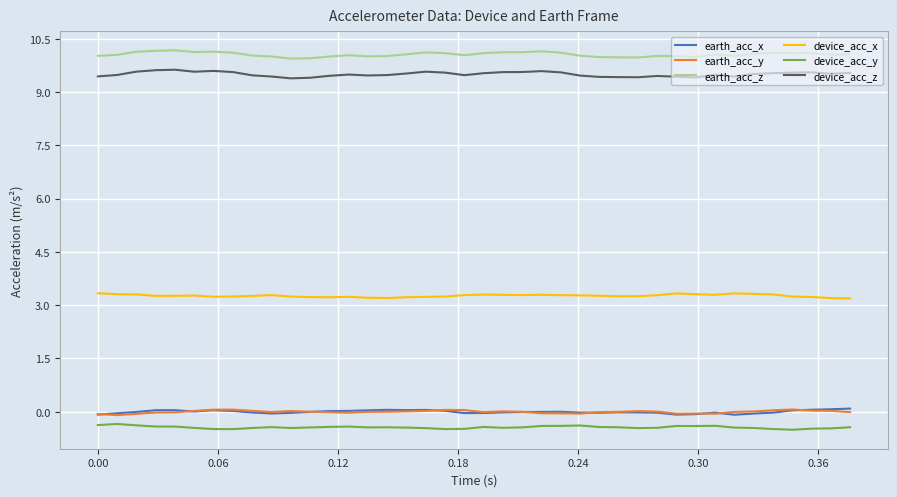

What is the greatest value displayed?

10.2